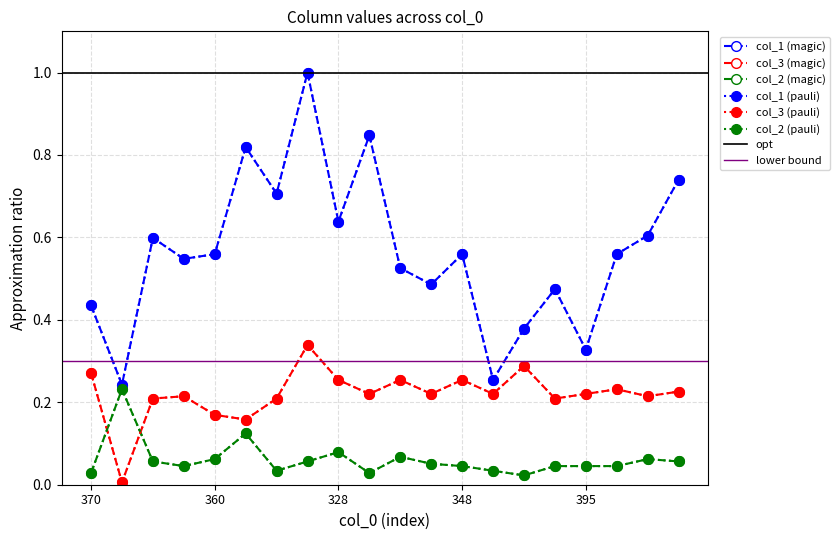

What is the label of the 6th point from the left?

305